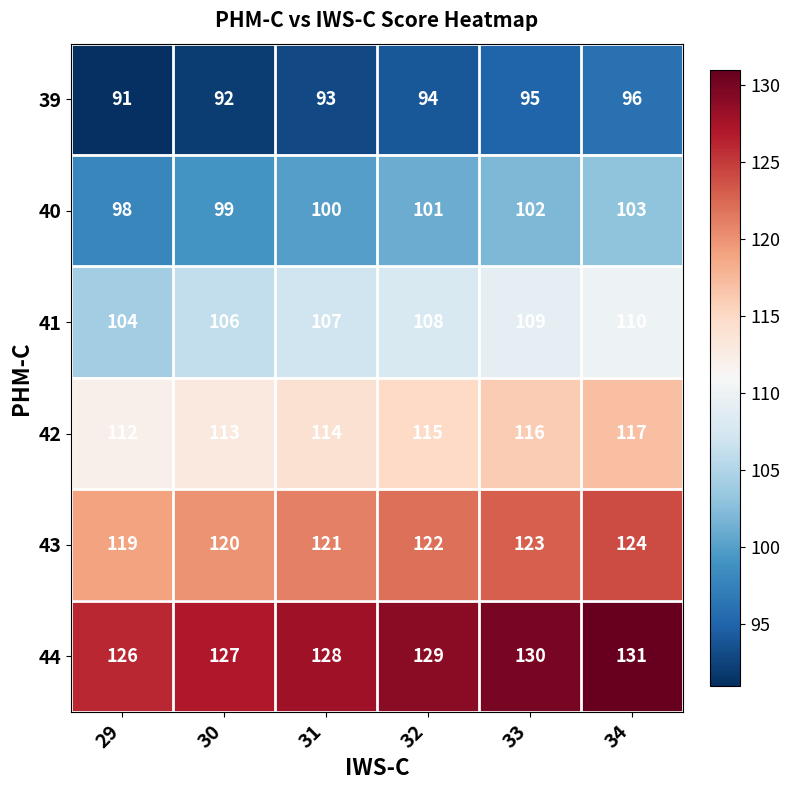

What is the difference between the second highest and minimum values in the 39 series?

4